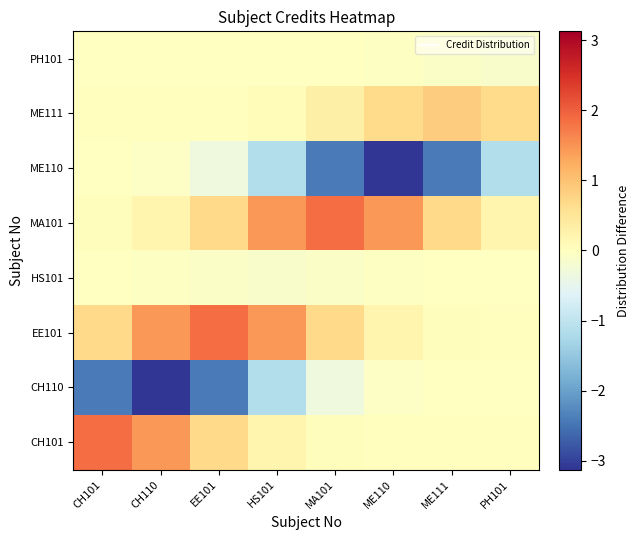

How many data points does each series have?

8